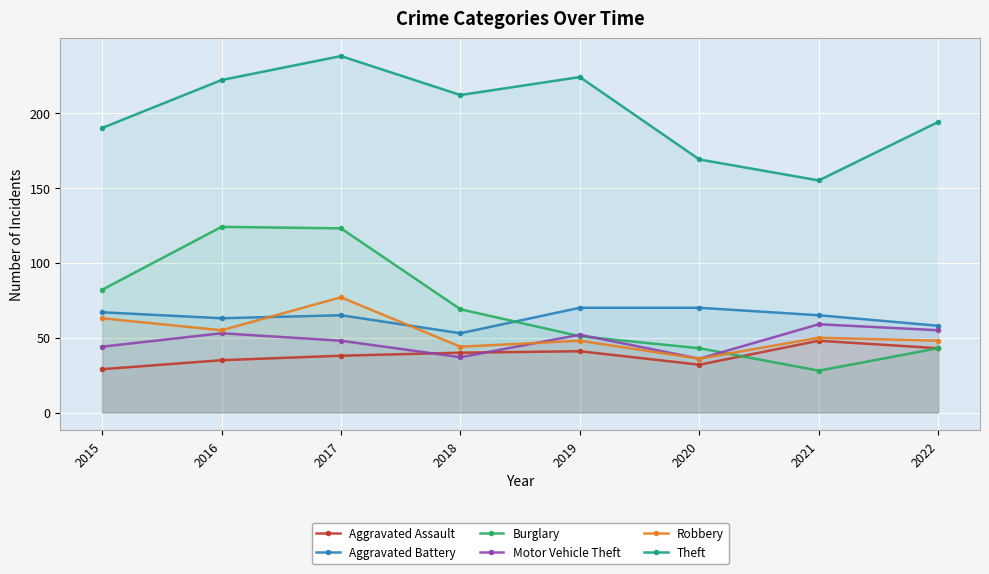

What is the lowest value of the Theft series?

155